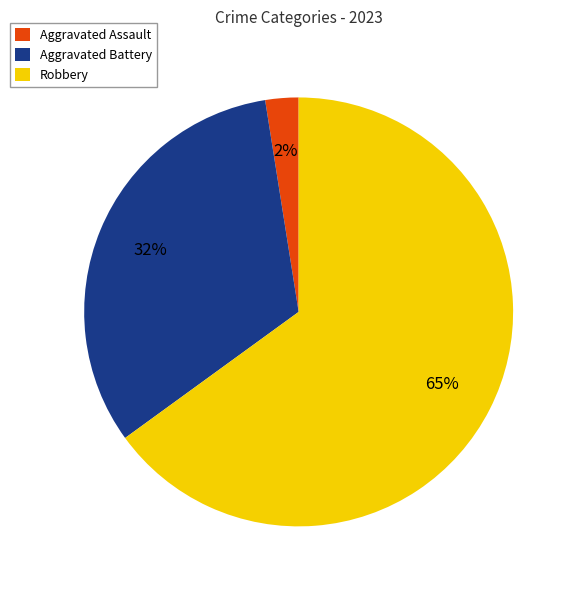

Rank the categories by value from highest to lowest.

Robbery, Aggravated Battery, Aggravated Assault